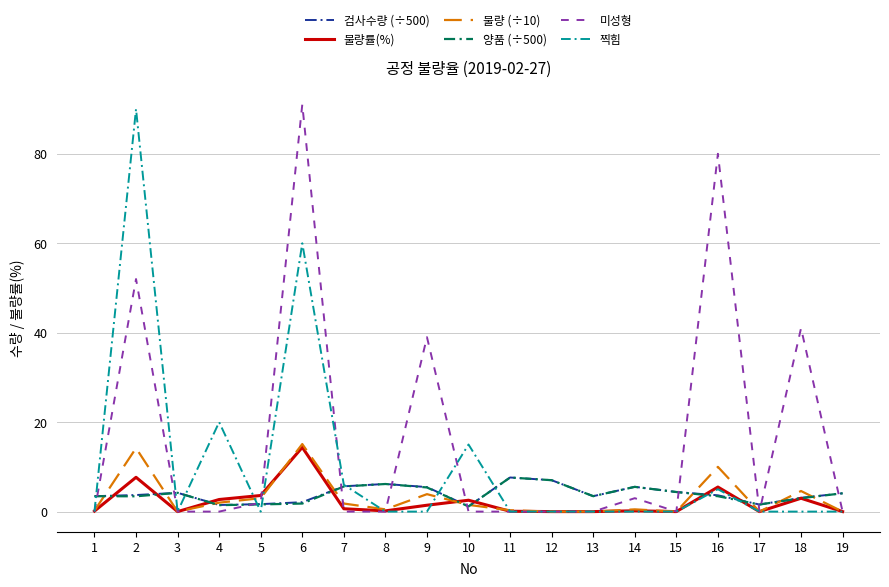

True or false: 미성형 has a value of 61.3 at 18.

False